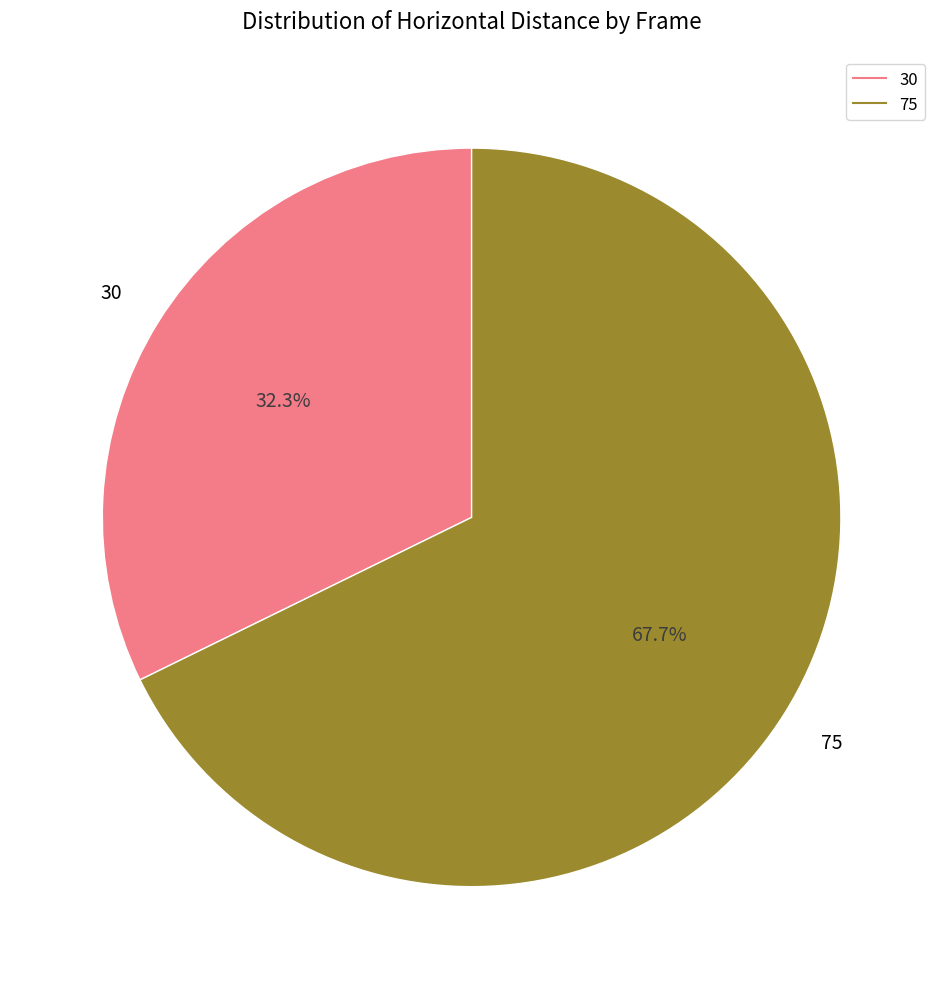

Is there a majority slice in this chart?

Yes